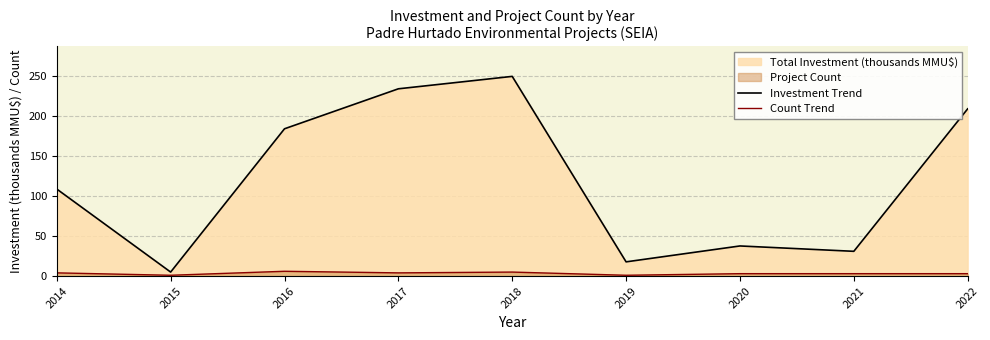

True or false: Investment Trend and Count Trend intersect in this chart.

False